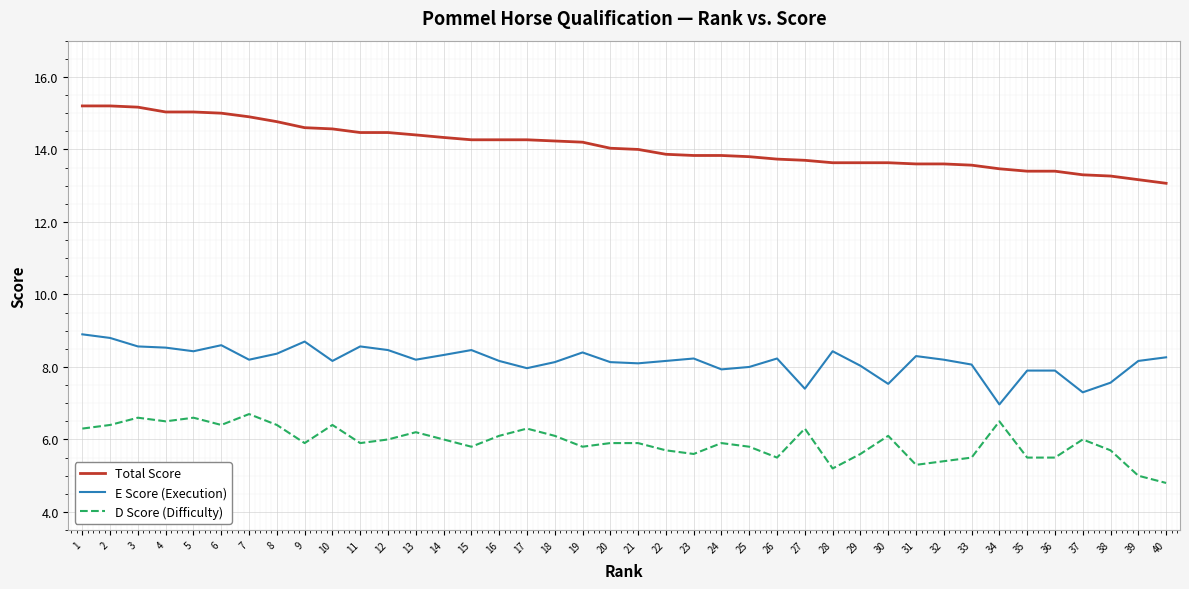

Rank the series by their maximum value, from highest to lowest.

Total Score, E Score (Execution), D Score (Difficulty)